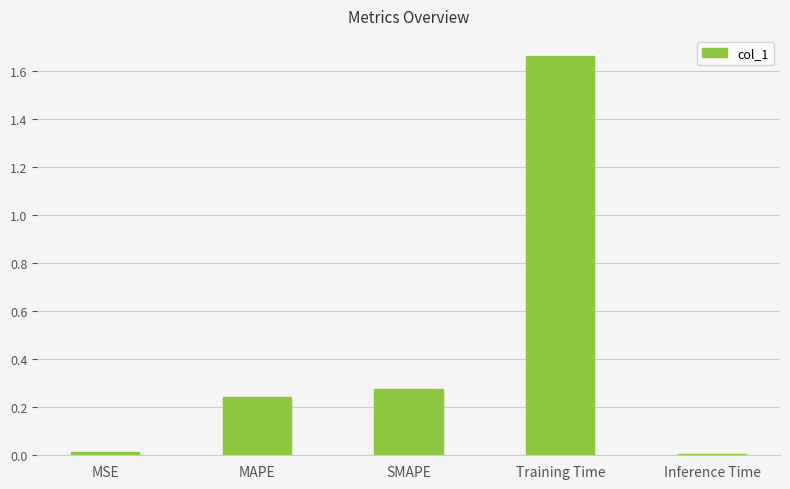

At which category does the chart reach its peak across all series?

Training Time